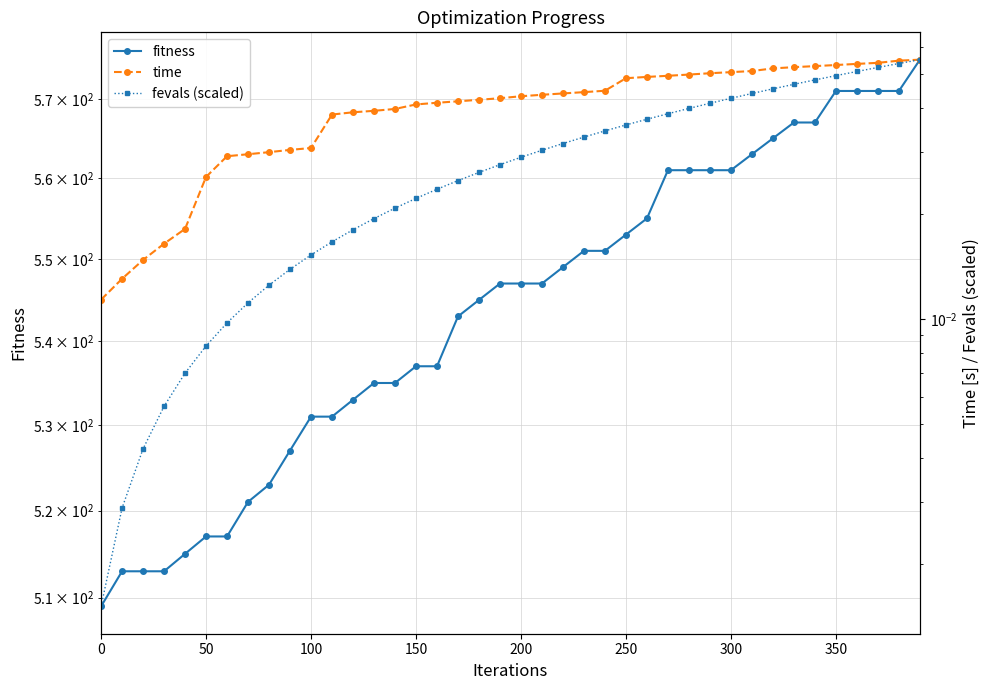

Count the number of categories in the chart.

40